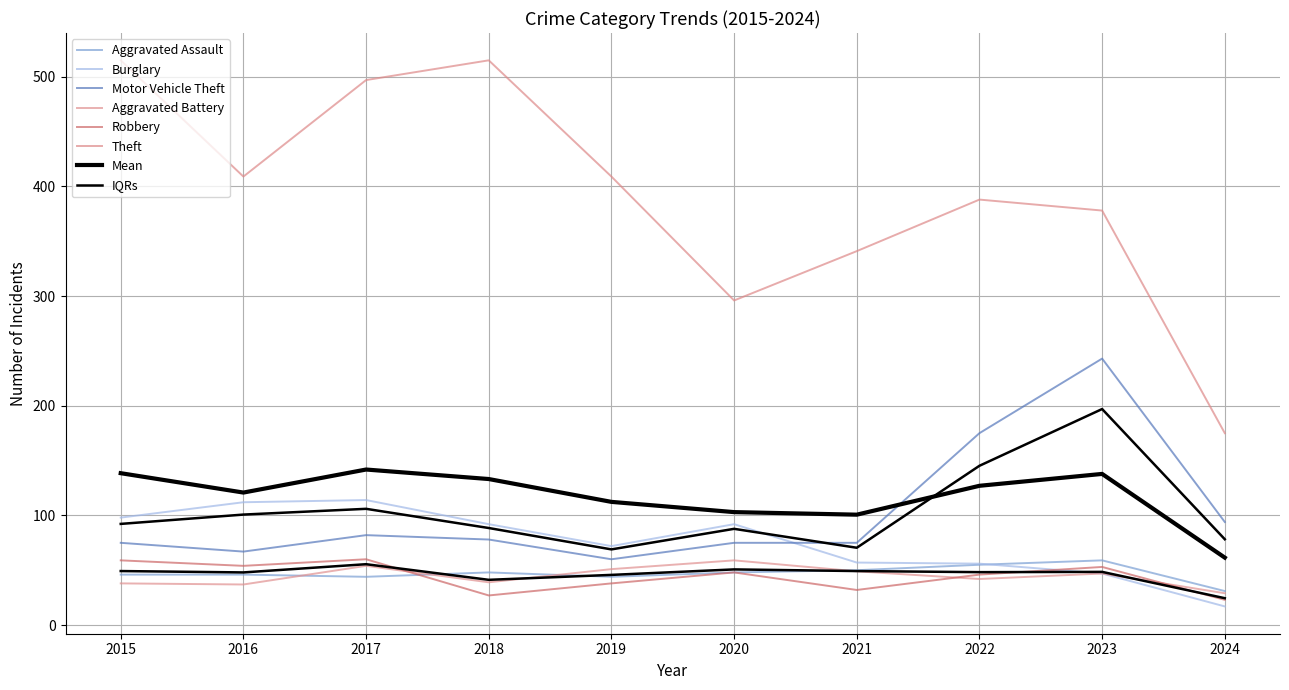

Where does the Motor Vehicle Theft series first go above 78?

2017